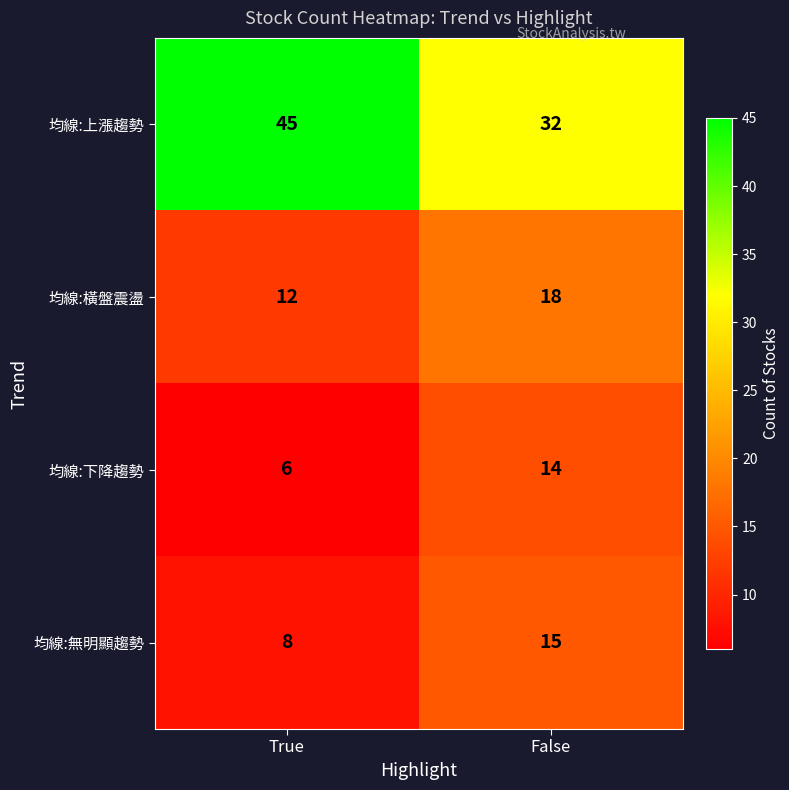

What is the total value across all series at True?

71